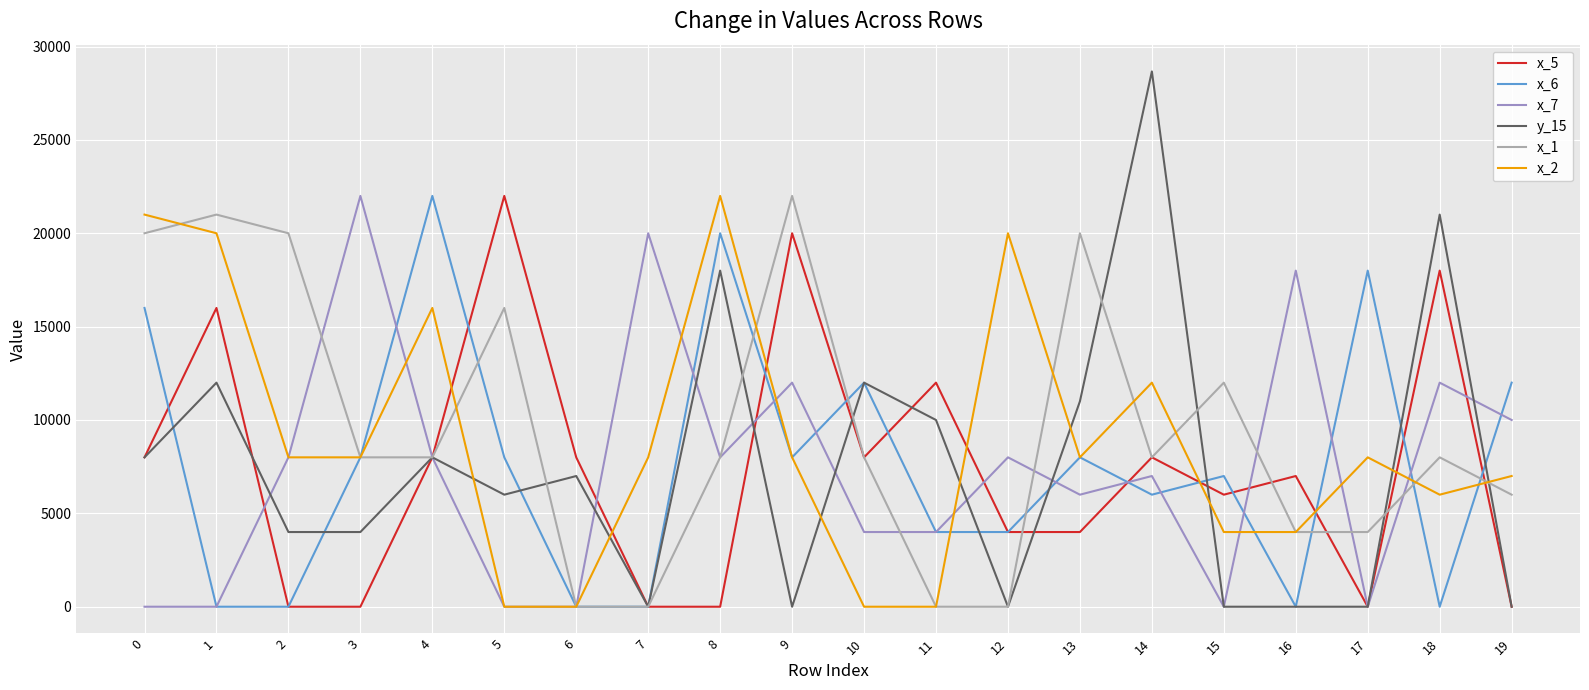

Reading left to right, list all the values displayed in this chart.

x_5: 8000.0	16000.0	0.0	0.0	8000.0	22000.0	8000.0	0.0	0.0	20000.0	8000.0	12000.0	4000.0	4000.0	8000.0	6000.0	7000.0	0.0	18000.0	0.0
x_6: 16000.0	0.0	0.0	8000.0	22000.0	8000.0	0.0	0.0	20000.0	8000.0	12000.0	4000.0	4000.0	8000.0	6000.0	7000.0	0.0	18000.0	0.0	12000.0
x_7: 0.0	0.0	8000.0	22000.0	8000.0	0.0	0.0	20000.0	8000.0	12000.0	4000.0	4000.0	8000.0	6000.0	7000.0	0.0	18000.0	0.0	12000.0	10000.0
y_15: 8000.0	12000.0	4000.0	4000.0	8000.0	6000.0	7000.0	0.0	18000.0	0.0	12000.0	10000.0	0.0	11000.0	28666.7	0.0	0.0	0.0	21000.0	0.0
x_1: 20000.0	21000.0	20000.0	8000.0	8000.0	16000.0	0.0	0.0	8000.0	22000.0	8000.0	0.0	0.0	20000.0	8000.0	12000.0	4000.0	4000.0	8000.0	6000.0
x_2: 21000.0	20000.0	8000.0	8000.0	16000.0	0.0	0.0	8000.0	22000.0	8000.0	0.0	0.0	20000.0	8000.0	12000.0	4000.0	4000.0	8000.0	6000.0	7000.0